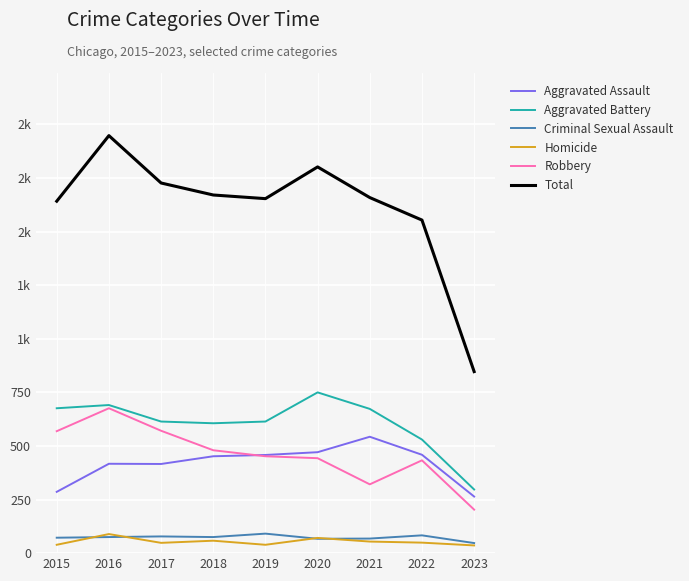

Reading right to left, list all the values displayed in this chart.

Aggravated Assault: 2023=264	2022=459	2021=543	2020=471	2019=458	2018=452	2017=416	2016=417	2015=286
Aggravated Battery: 2023=297	2022=530	2021=673	2020=750	2019=614	2018=606	2017=614	2016=691	2015=676
Criminal Sexual Assault: 2023=47	2022=83	2021=68	2020=67	2019=91	2018=75	2017=78	2016=75	2015=72
Homicide: 2023=36	2022=49	2021=54	2020=71	2019=39	2018=58	2017=48	2016=89	2015=39
Robbery: 2023=203	2022=433	2021=321	2020=443	2019=452	2018=480	2017=571	2016=676	2015=569
Total: 2023=847	2022=1554	2021=1659	2020=1802	2019=1654	2018=1671	2017=1727	2016=1948	2015=1642